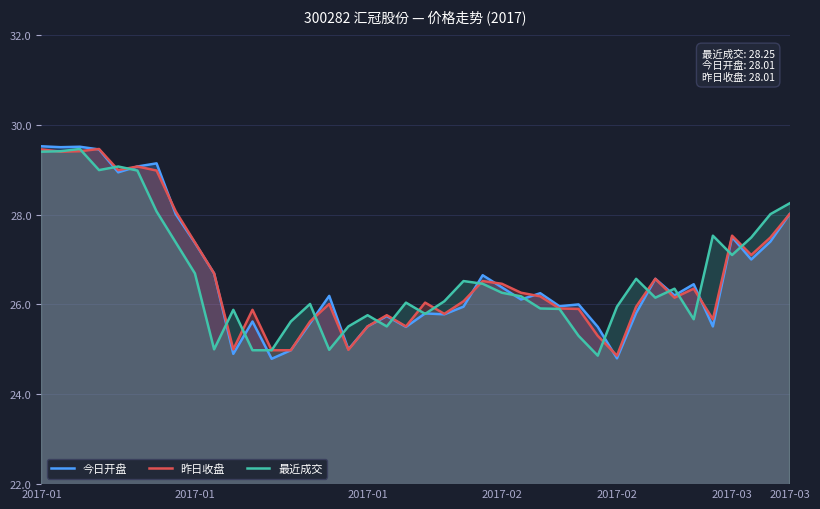

How many distinct data groups are displayed?

3